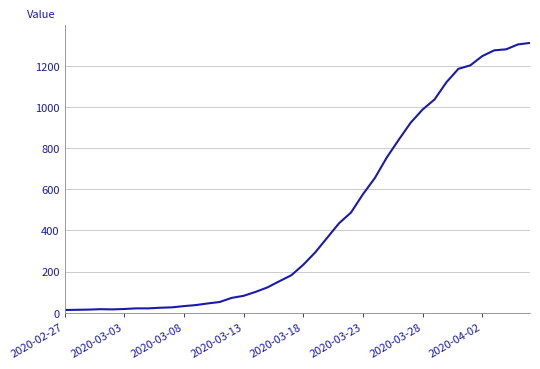

What is the greatest value displayed?

1312